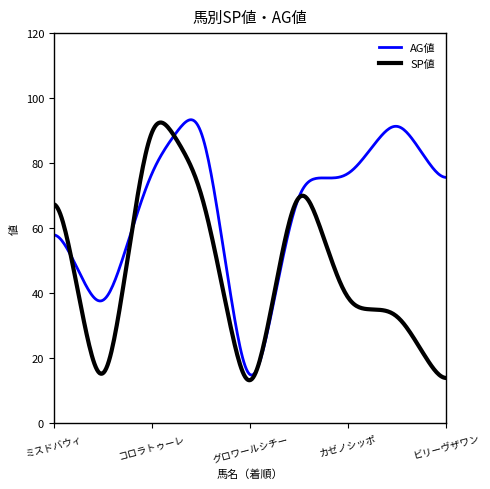

At which label does SP値 first exceed 35?

ミスドバウィ